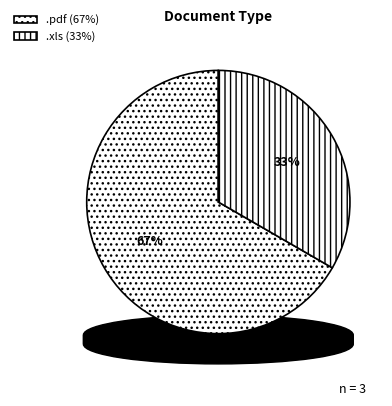

Approximately how many times larger is the value at .xls compared to .pdf?

0.5